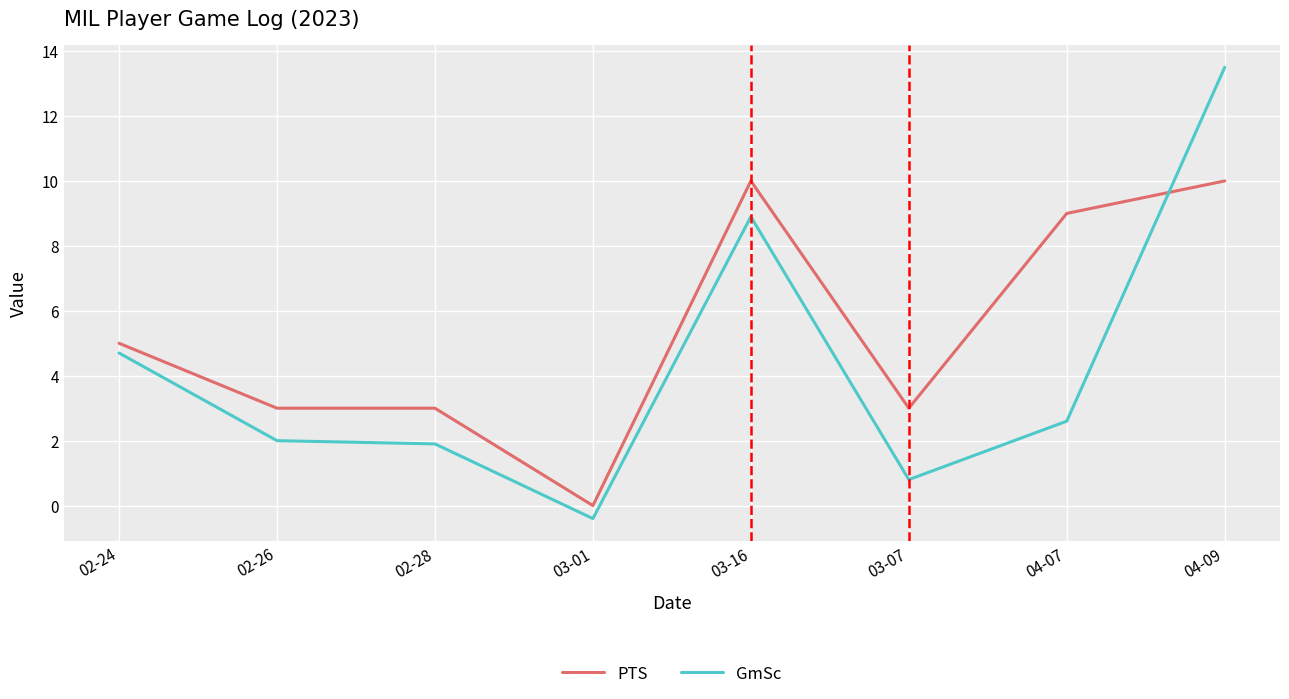

Which label corresponds to the smallest value in the chart?

03-01